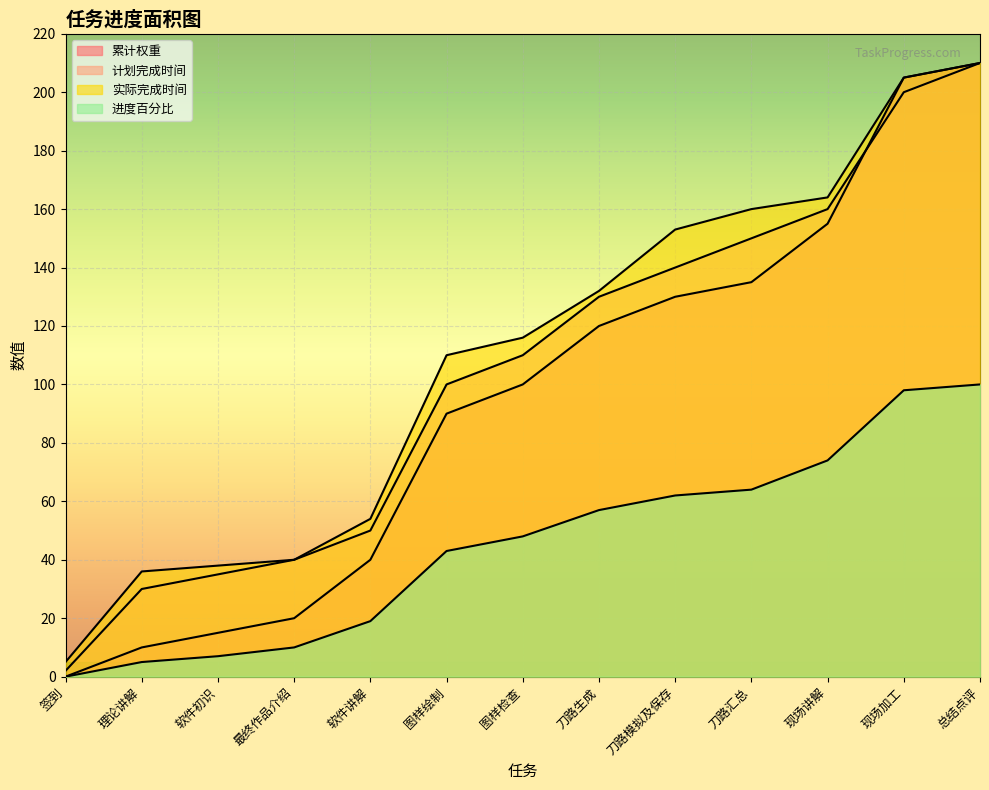

Which label corresponds to the smallest value in the chart?

签到